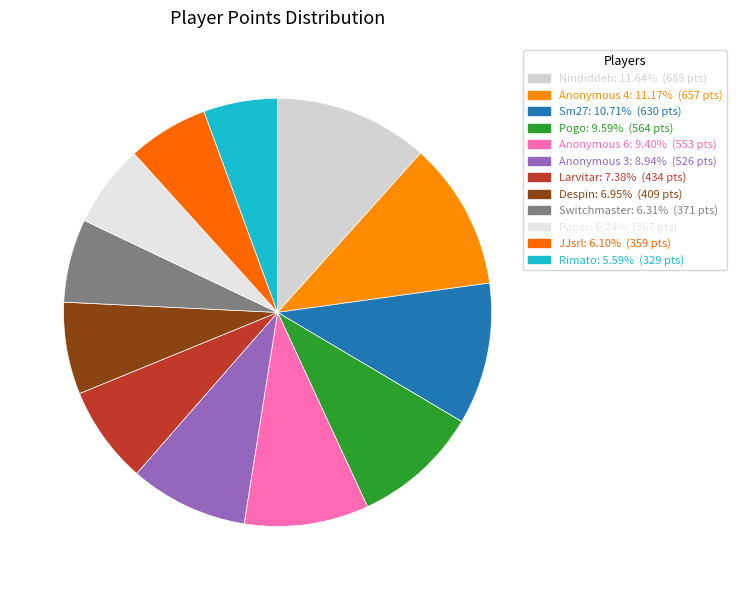

True or false: Anonymous 6 accounts for 9% of the total.

True